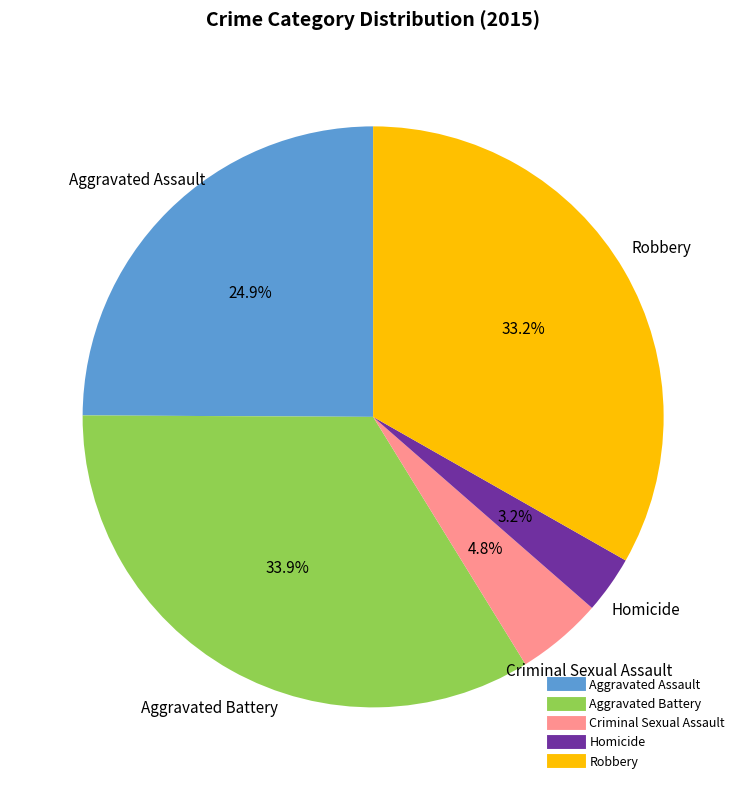

Is it true that Aggravated Battery is 21% of the pie?

False